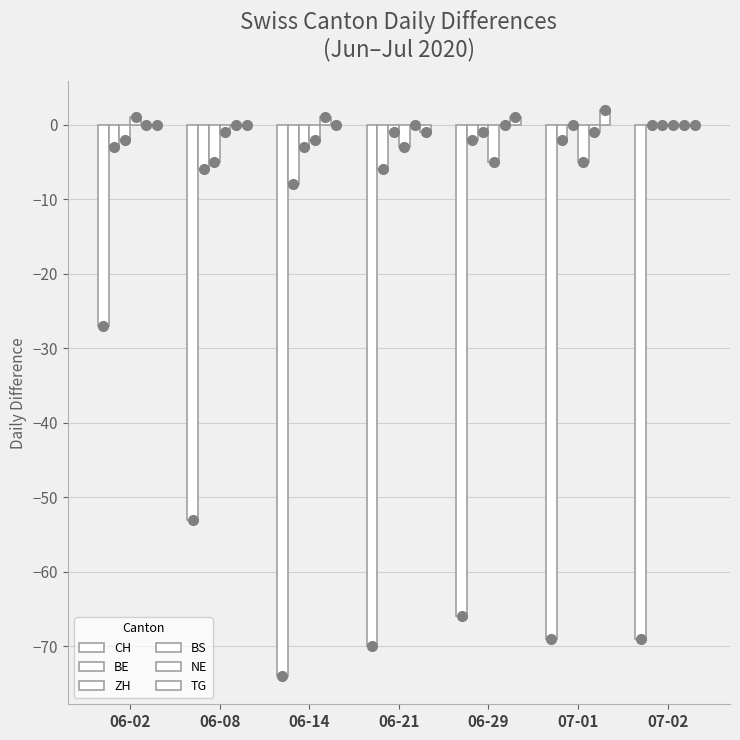

What position from the left is 06-14?

3